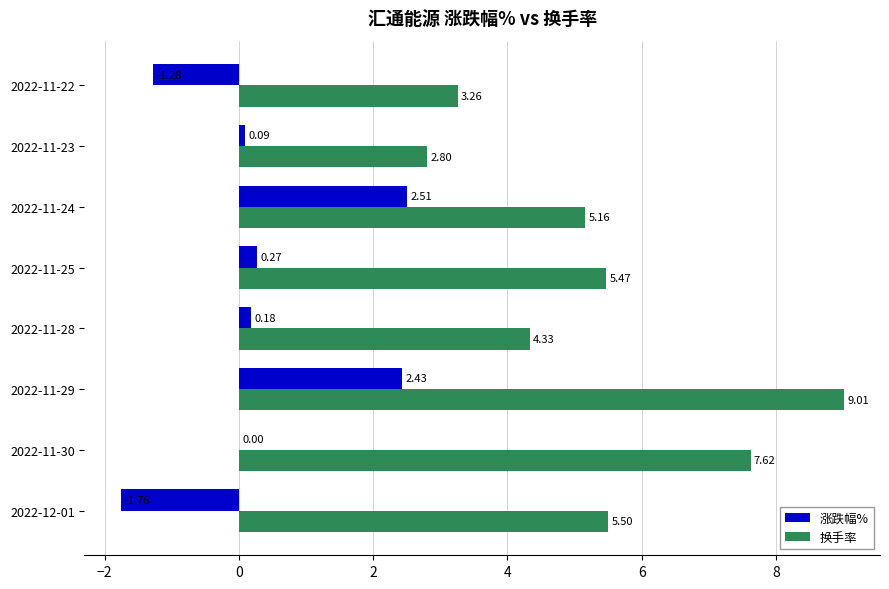

What is the sum of the 换手率 values at 2022-11-29 and 2022-11-24?

14.2